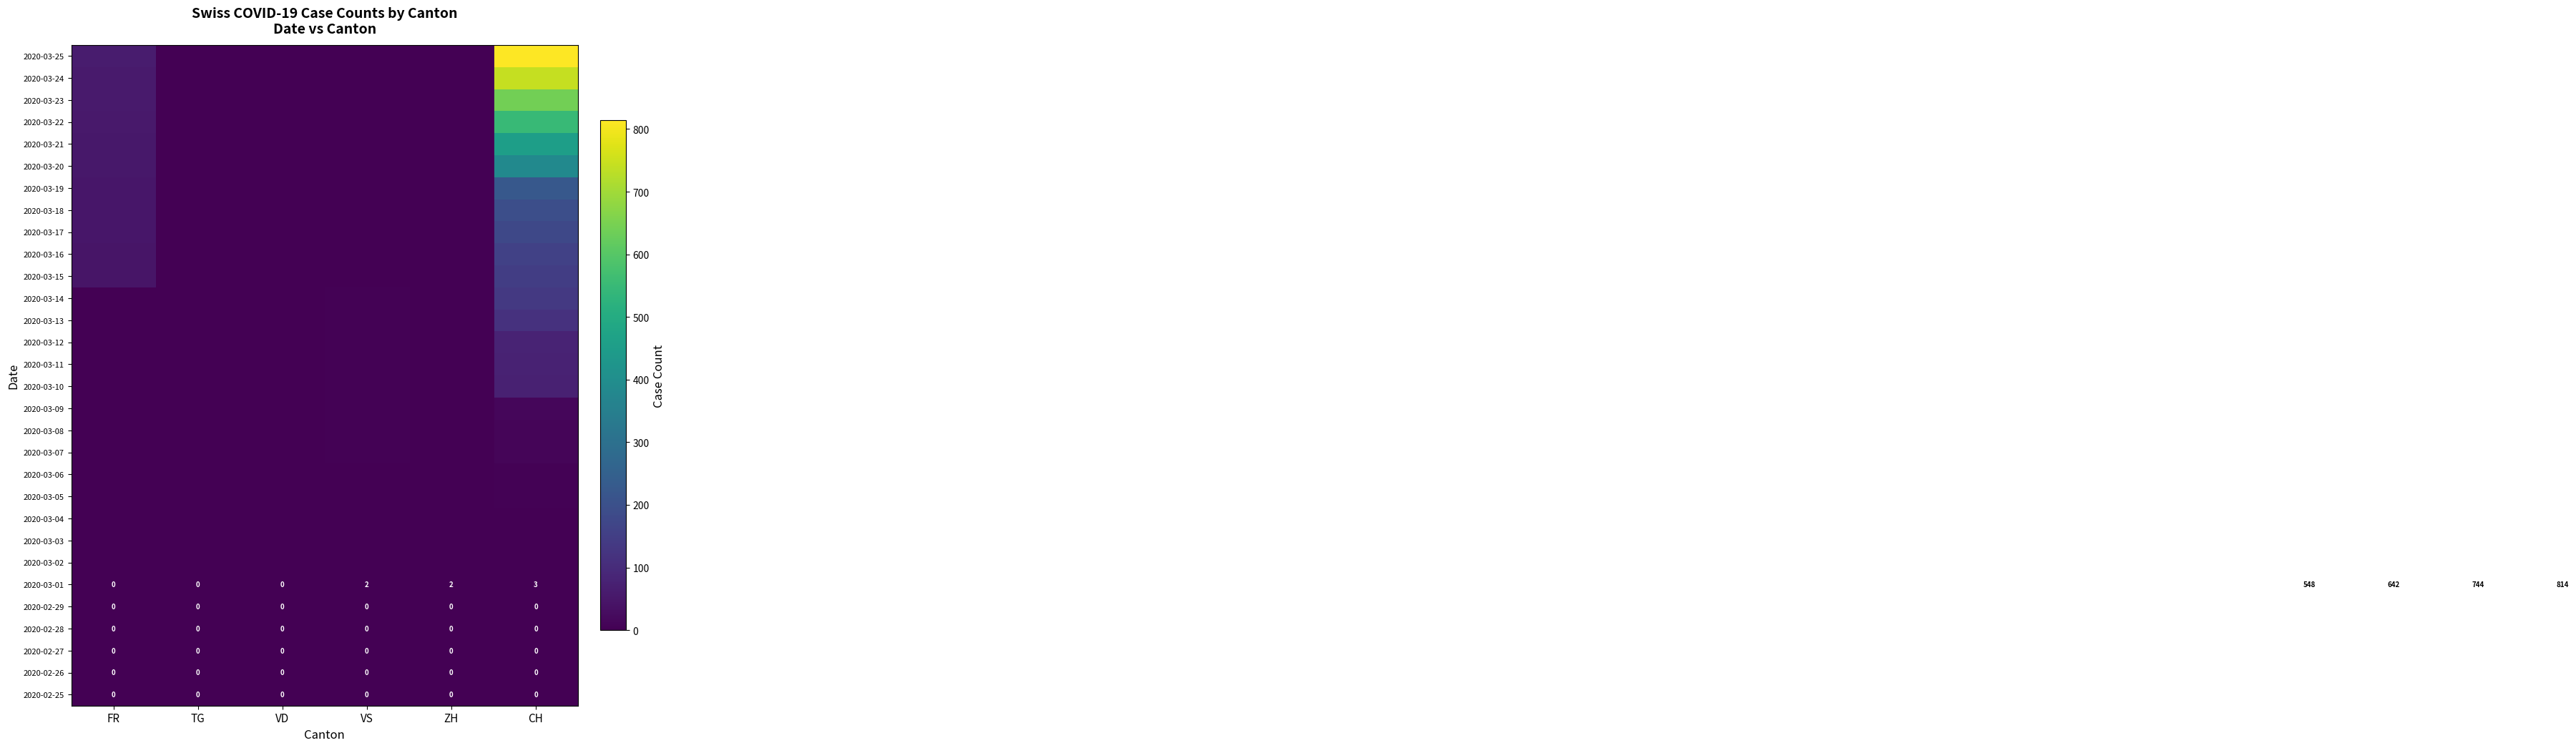

The 2020-02-29 series shows 0 at VD. True or false?

True